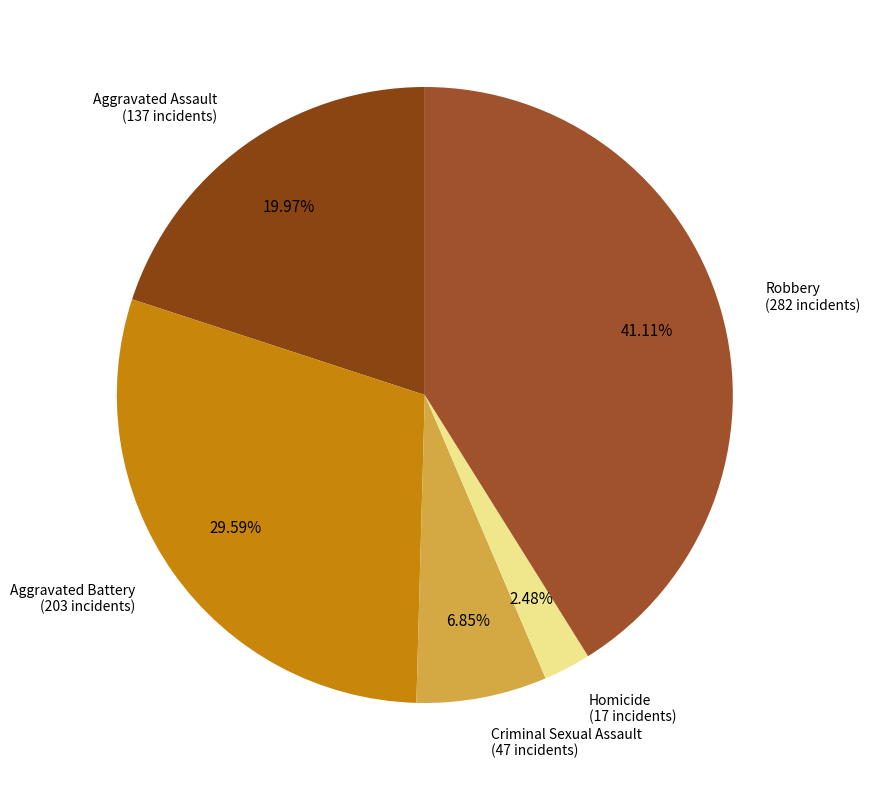

True or false: Aggravated Assault accounts for 20% of the total.

True